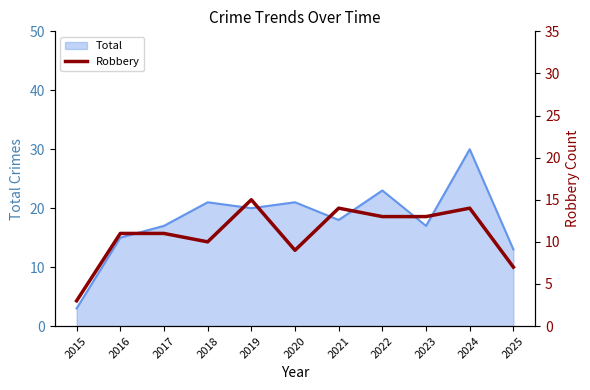

The value of Total at 2023 is 17. True or false?

True